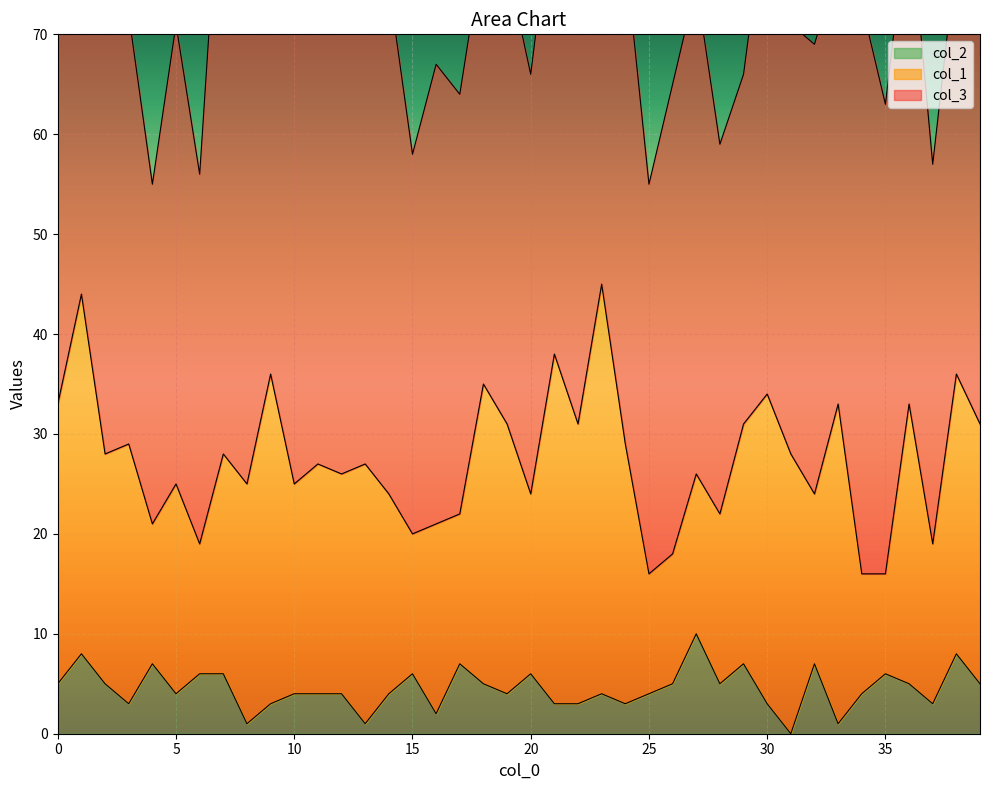

True or false: col_2 has more than 1 points higher than both neighbors.

True